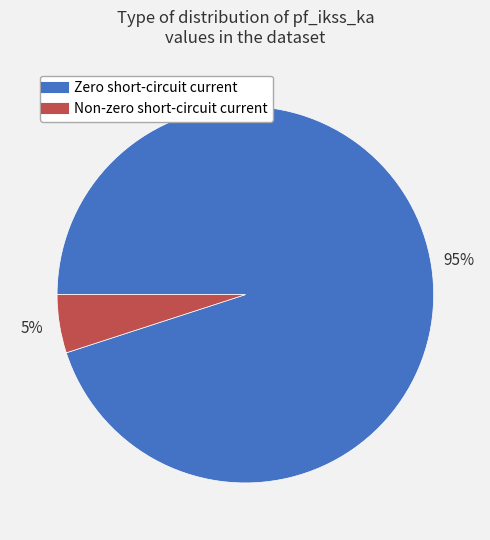

Does any single category account for the majority?

Yes